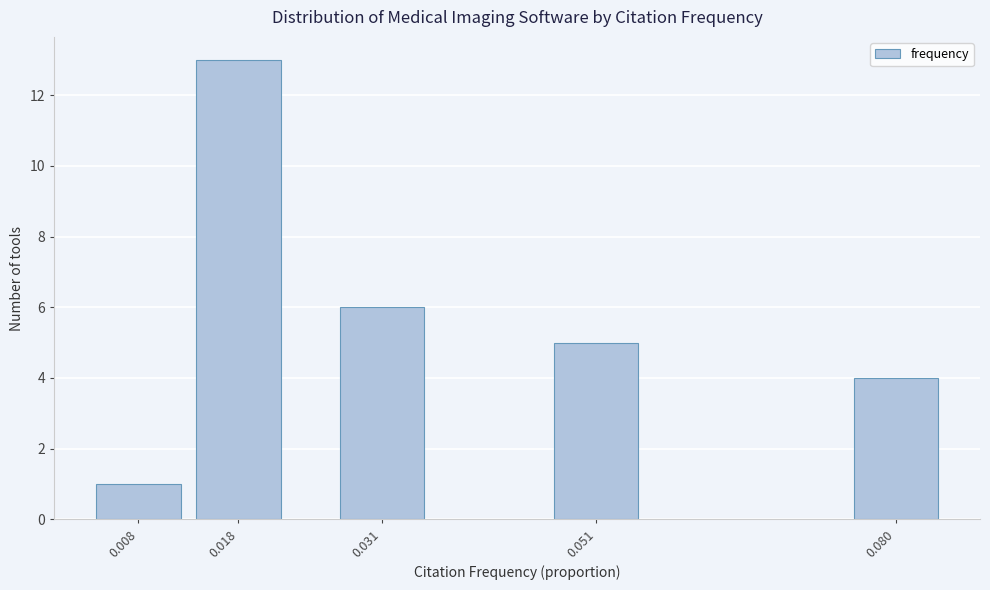

Reading left to right, extract all data points from this chart.

1	13	6	5	4